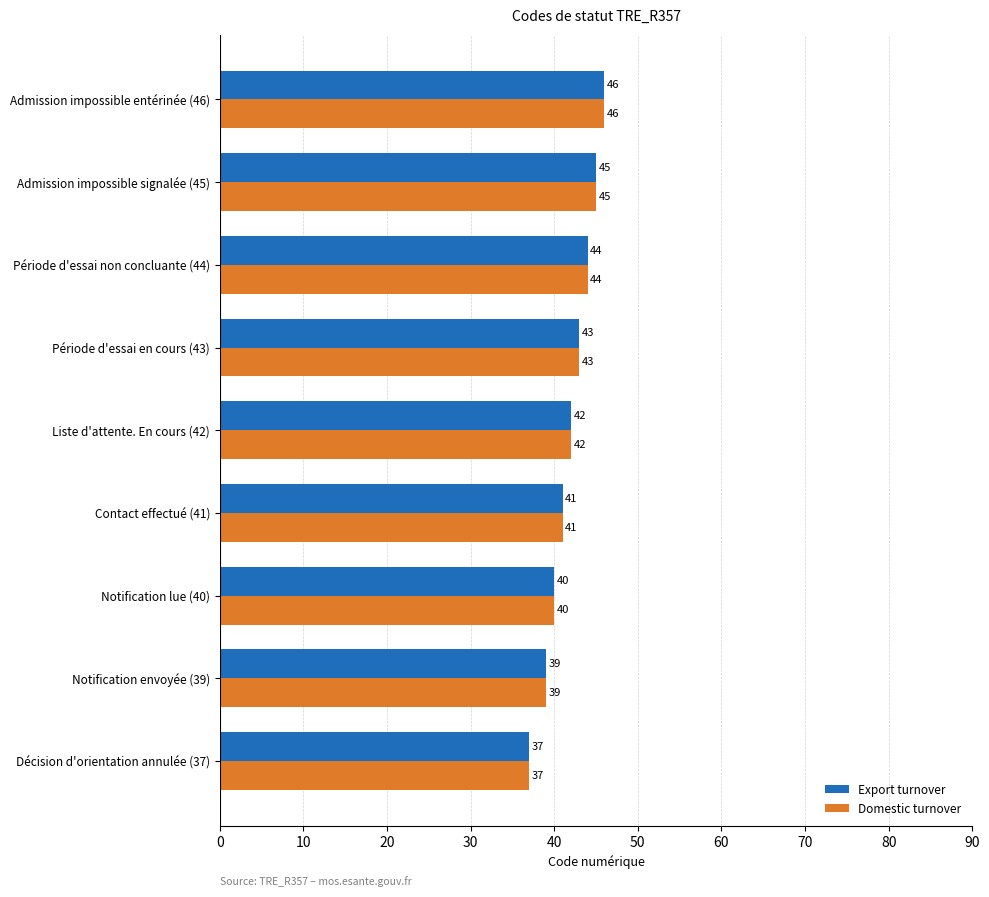

What are all the series names shown in the legend?

Export turnover, Domestic turnover